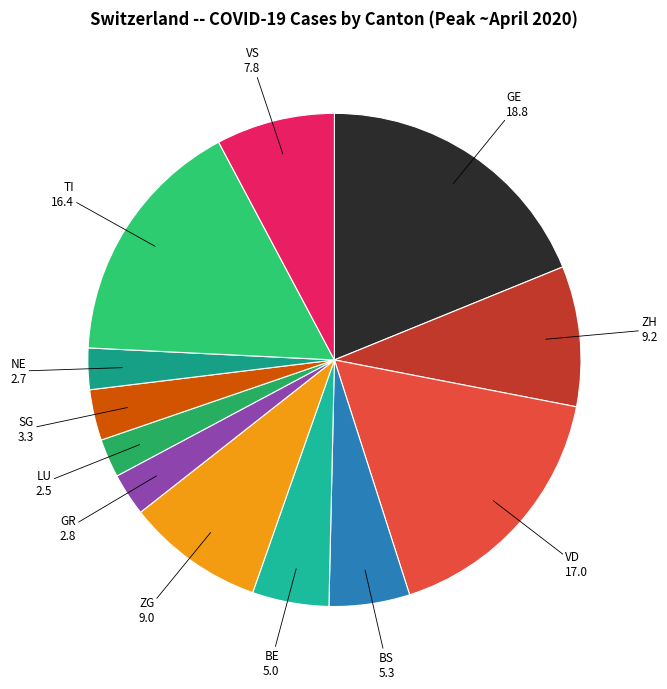

Is it true that GR is 9% of the pie?

False